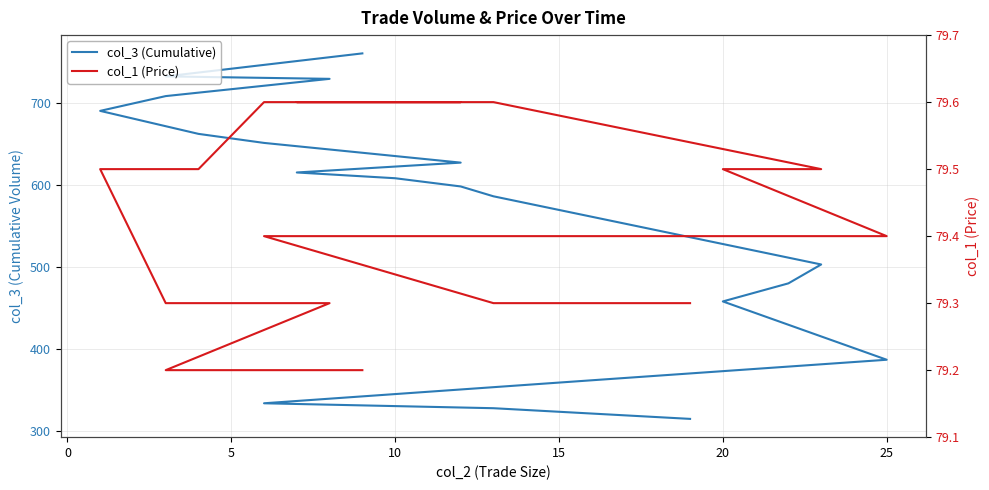

True or false: col_1 (Price) and col_3 (Cumulative) cross at least once.

False